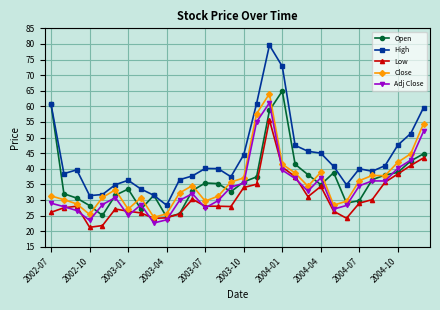

At how many categories does at least one series exceed 29?

29